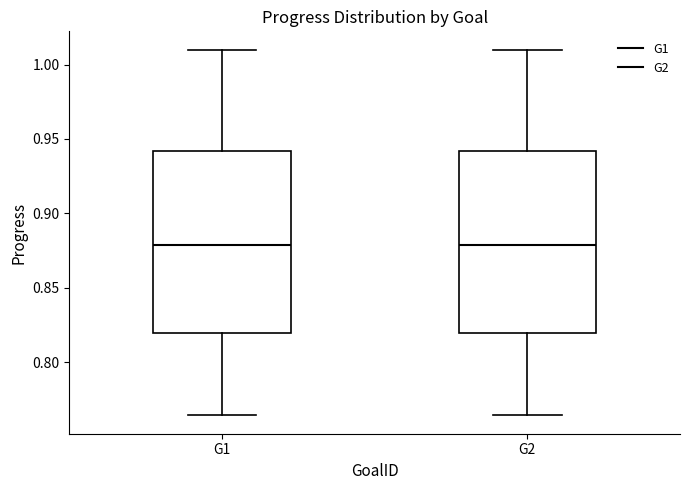

Reading left to right, read every box against the y-axis: the position of its median line, the range the box covers, and the ends of its whiskers. The values are not printed on the chart, so give them approximately, as read against the axis.

G1: median 0.880, box 0.820 to 0.940, whiskers 0.765 to 1.010
G2: median 0.880, box 0.820 to 0.940, whiskers 0.765 to 1.010